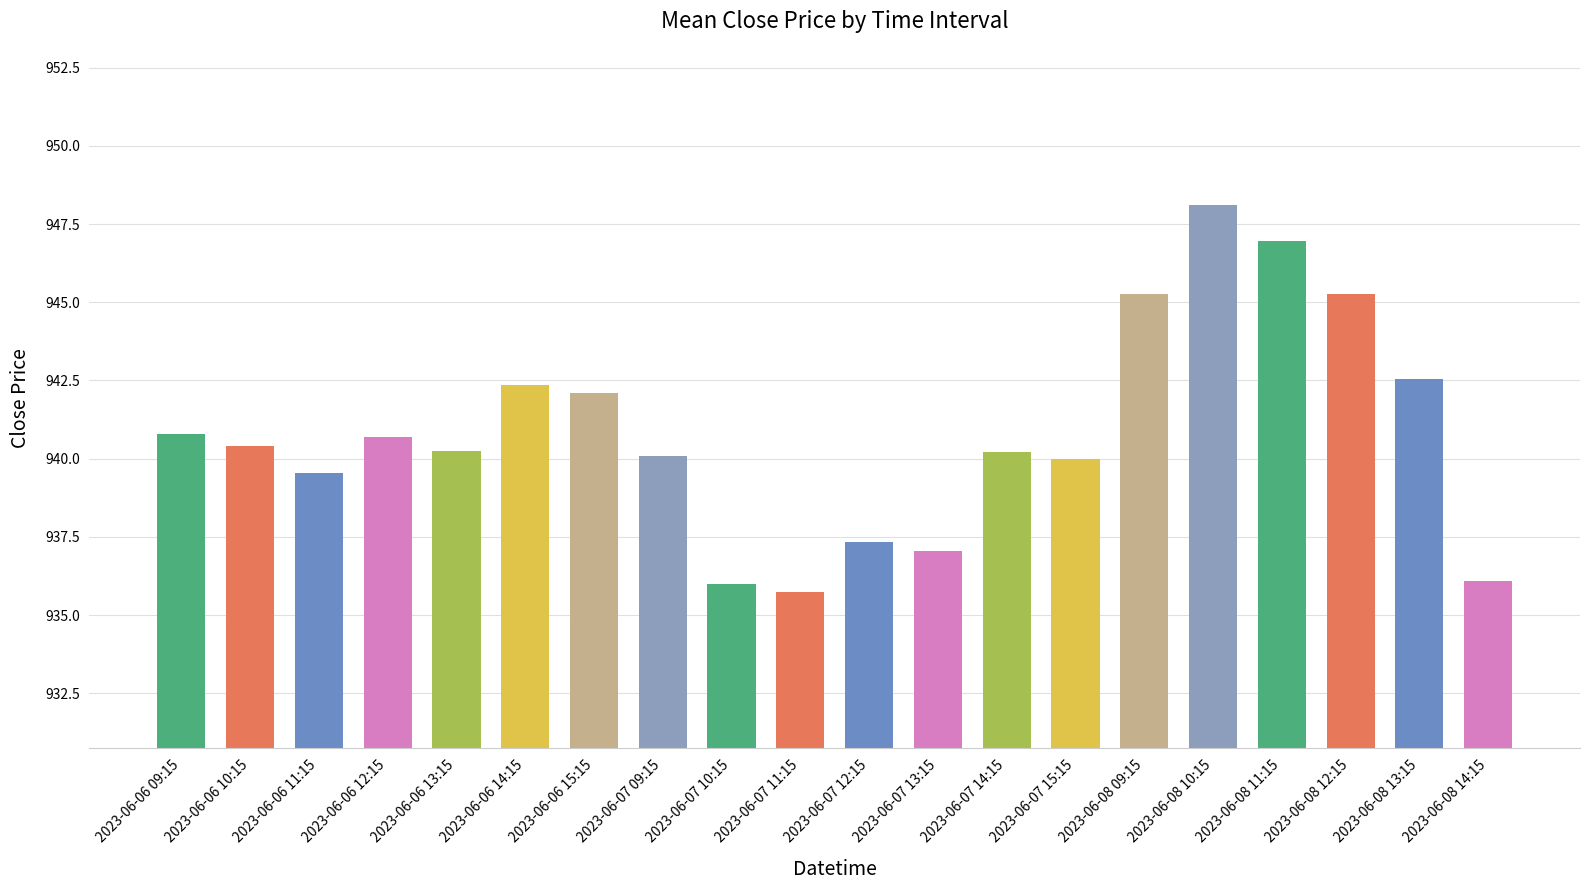

What value does the data have at 2023-06-08 10:15?

948.1